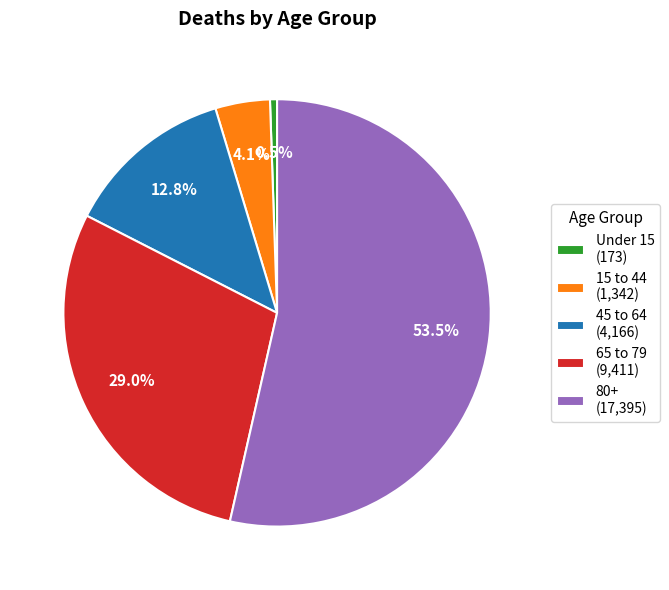

To the nearest percent, what is the difference between the largest and smallest slice percentages?

53%